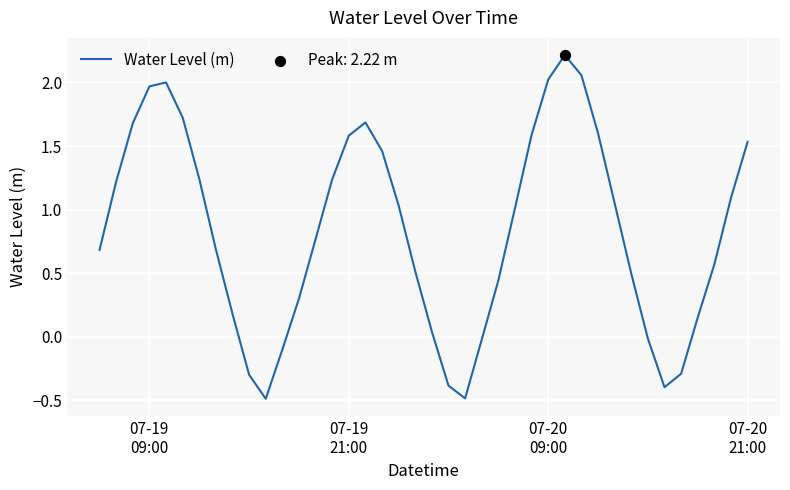

What is the difference between the maximum and minimum values?

2.7